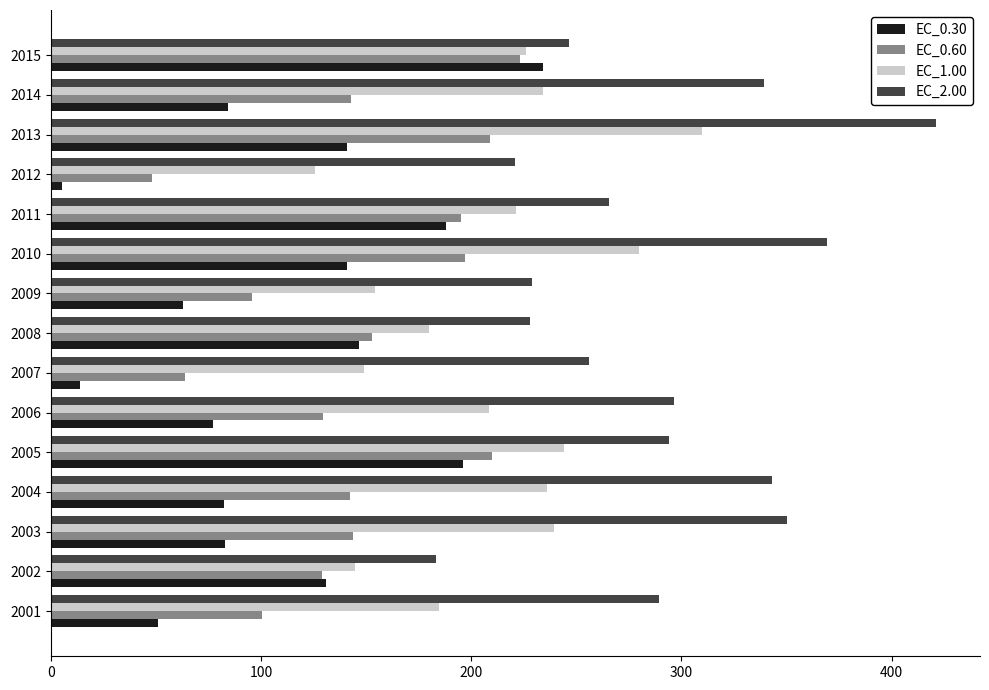

The value of EC_0.30 at 2014 is 84.3. True or false?

True